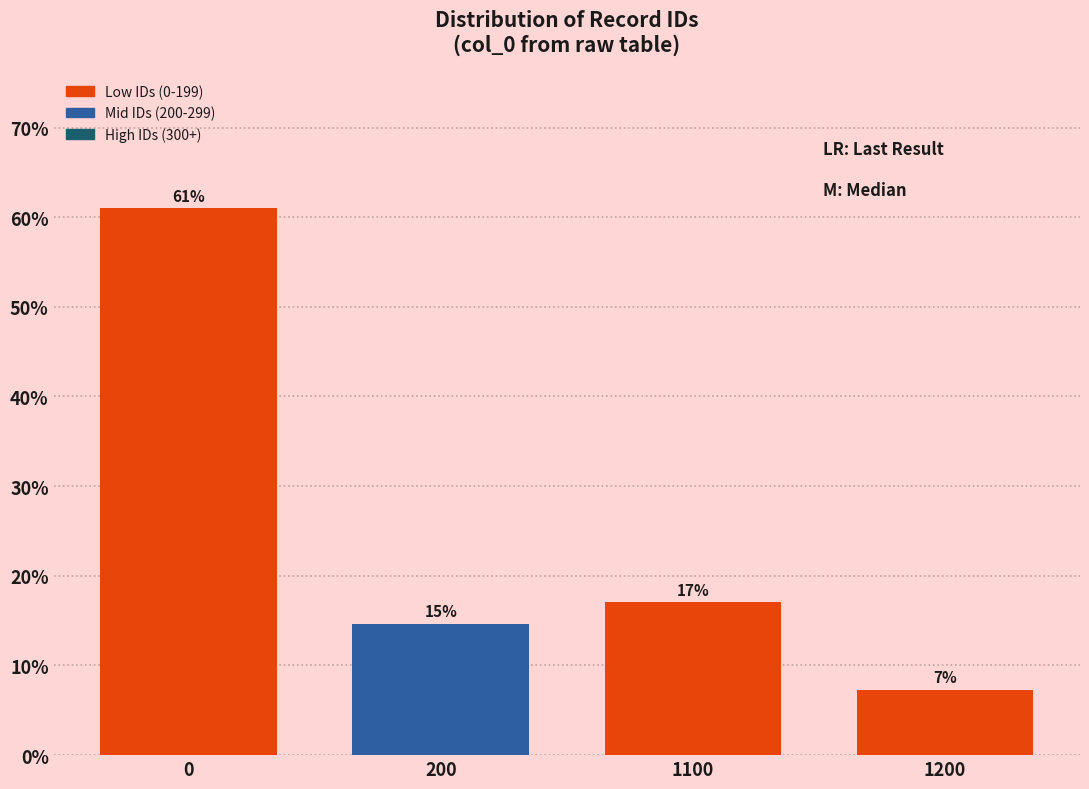

Rank the categories by value from highest to lowest.

0, 1100, 200, 1200